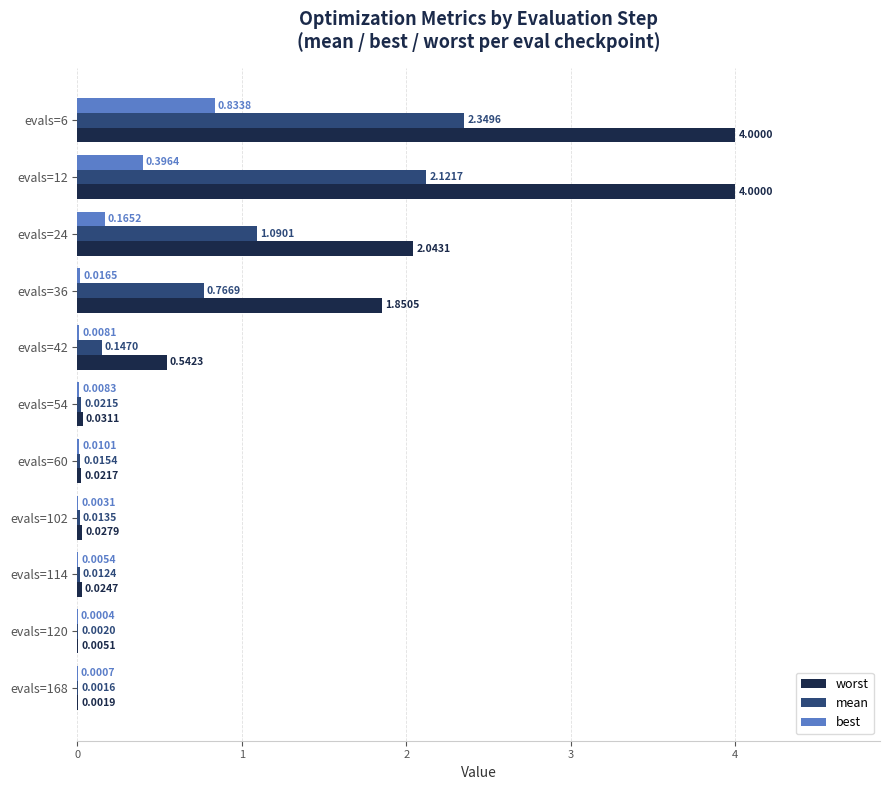

What is the sum of all best values?

1.4